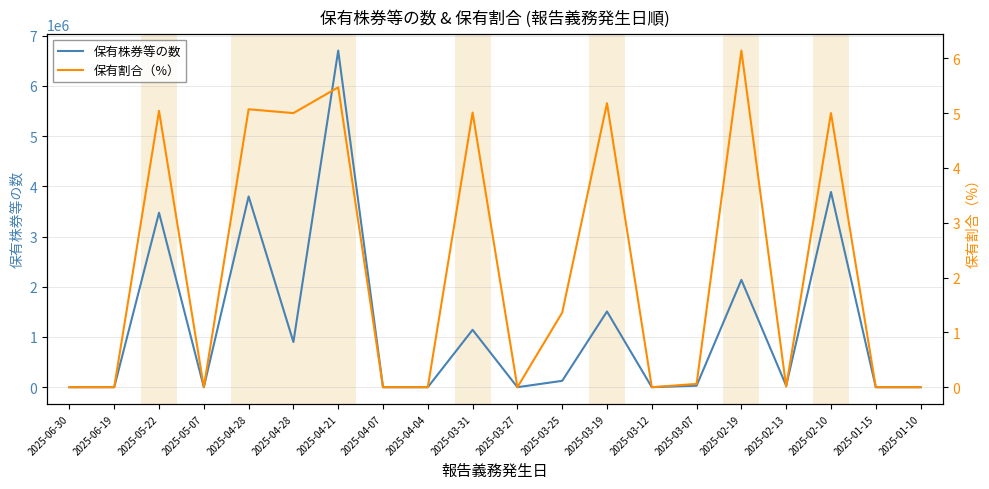

Rank the series by their average value, from lowest to highest.

保有割合（%）, 保有株券等の数